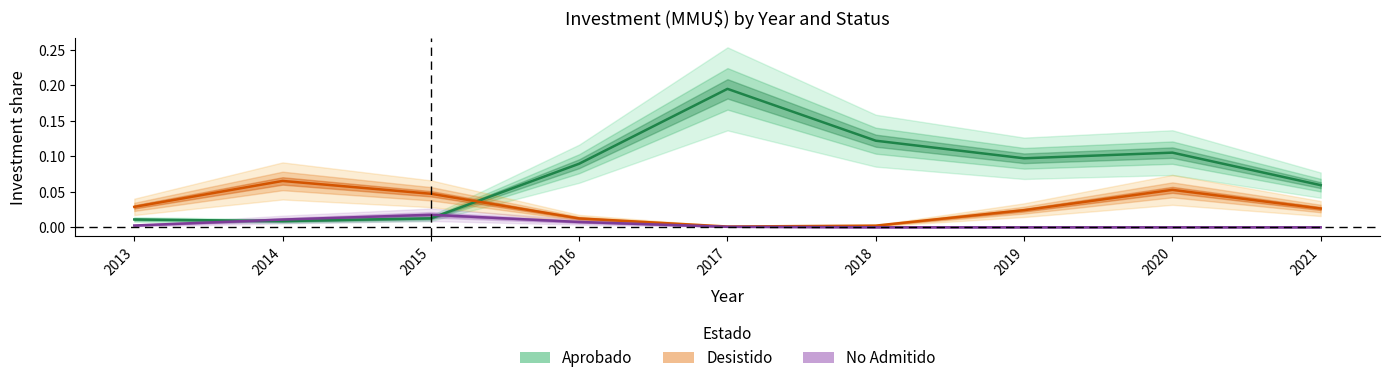

Reading left to right, what are all the values shown in this chart?

Aprobado: 0.0	0.0	0.0	0.1	0.2	0.1	0.1	0.1	0.1
Desistido: 0.0	0.1	0.0	0.0	0.0	0.0	0.0	0.1	0.0
No Admitido: 0.0	0.0	0.0	0.0	0.0	0.0	0.0	0.0	0.0